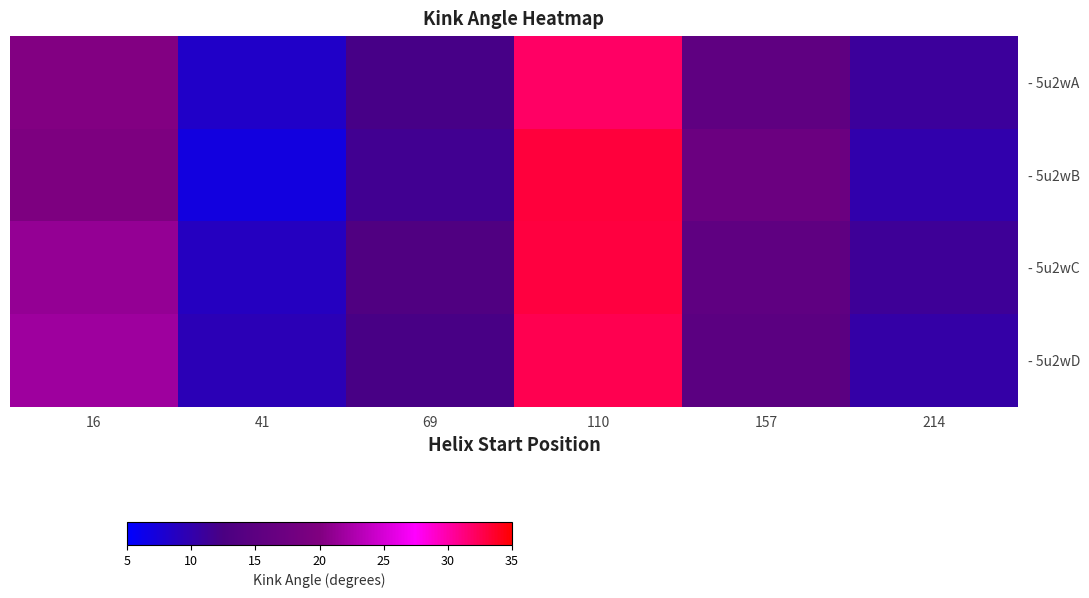

What is the greatest value displayed?

33.2